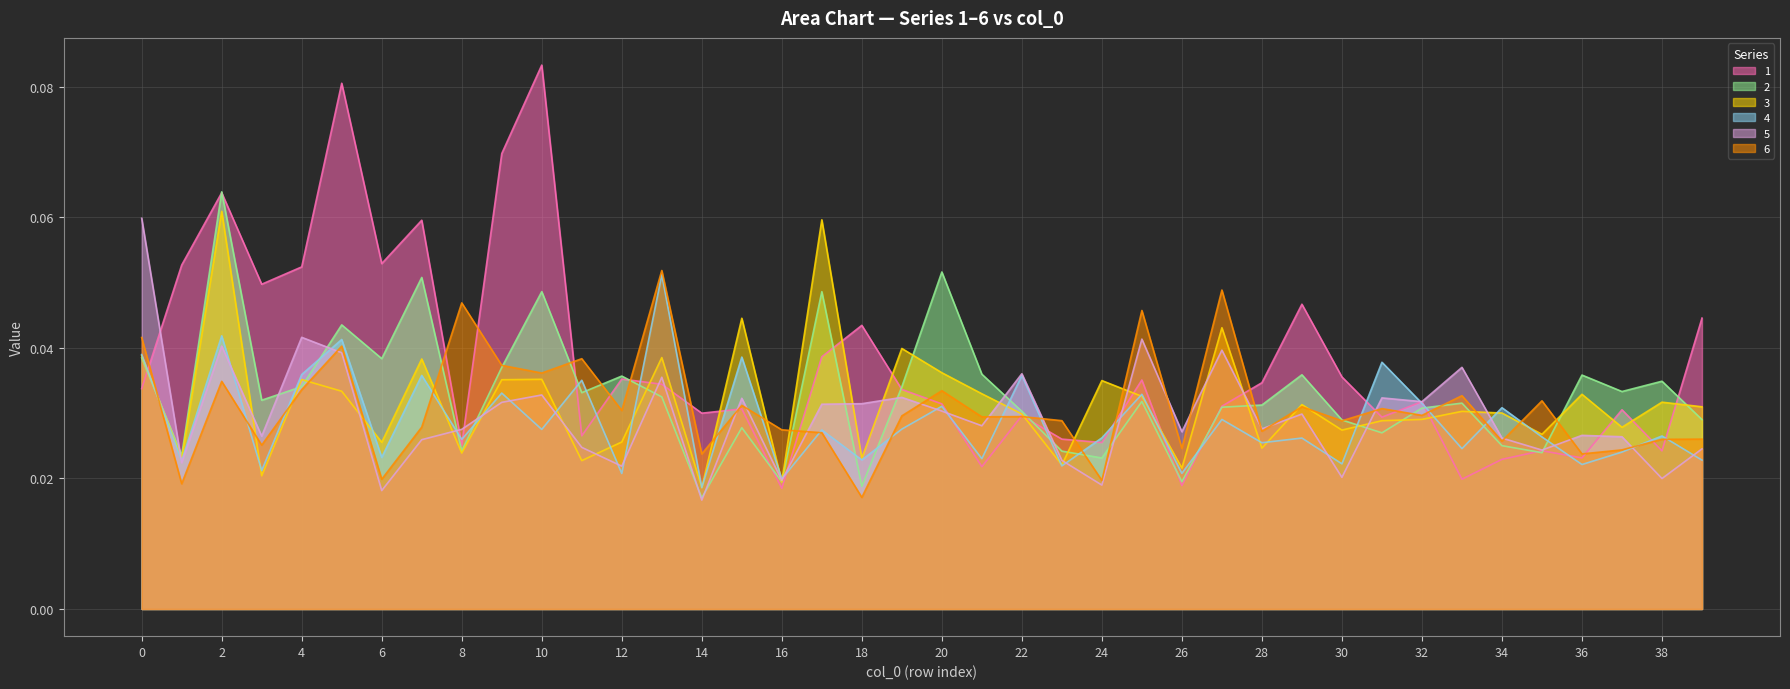

Reading right to left, what are all the values shown in this chart?

1: 0.0	0.0	0.0	0.0	0.0	0.0	0.0	0.0	0.0	0.0	0.0	0.0	0.0	0.0	0.0	0.0	0.0	0.0	0.0	0.0	0.0	0.0	0.0	0.0	0.0	0.0	0.0	0.0	0.0	0.1	0.1	0.0	0.1	0.1	0.1	0.1	0.0	0.1	0.1	0.0
2: 0.0	0.0	0.0	0.0	0.0	0.0	0.0	0.0	0.0	0.0	0.0	0.0	0.0	0.0	0.0	0.0	0.0	0.0	0.0	0.1	0.0	0.0	0.0	0.0	0.0	0.0	0.0	0.0	0.0	0.0	0.0	0.0	0.1	0.0	0.0	0.0	0.0	0.1	0.0	0.0
3: 0.0	0.0	0.0	0.0	0.0	0.0	0.0	0.0	0.0	0.0	0.0	0.0	0.0	0.0	0.0	0.0	0.0	0.0	0.0	0.0	0.0	0.0	0.1	0.0	0.0	0.0	0.0	0.0	0.0	0.0	0.0	0.0	0.0	0.0	0.0	0.0	0.0	0.1	0.0	0.0
4: 0.0	0.0	0.0	0.0	0.0	0.0	0.0	0.0	0.0	0.0	0.0	0.0	0.0	0.0	0.0	0.0	0.0	0.0	0.0	0.0	0.0	0.0	0.0	0.0	0.0	0.0	0.1	0.0	0.0	0.0	0.0	0.0	0.0	0.0	0.0	0.0	0.0	0.0	0.0	0.0
5: 0.0	0.0	0.0	0.0	0.0	0.0	0.0	0.0	0.0	0.0	0.0	0.0	0.0	0.0	0.0	0.0	0.0	0.0	0.0	0.0	0.0	0.0	0.0	0.0	0.0	0.0	0.0	0.0	0.0	0.0	0.0	0.0	0.0	0.0	0.0	0.0	0.0	0.0	0.0	0.1
6: 0.0	0.0	0.0	0.0	0.0	0.0	0.0	0.0	0.0	0.0	0.0	0.0	0.0	0.0	0.0	0.0	0.0	0.0	0.0	0.0	0.0	0.0	0.0	0.0	0.0	0.0	0.1	0.0	0.0	0.0	0.0	0.0	0.0	0.0	0.0	0.0	0.0	0.0	0.0	0.0